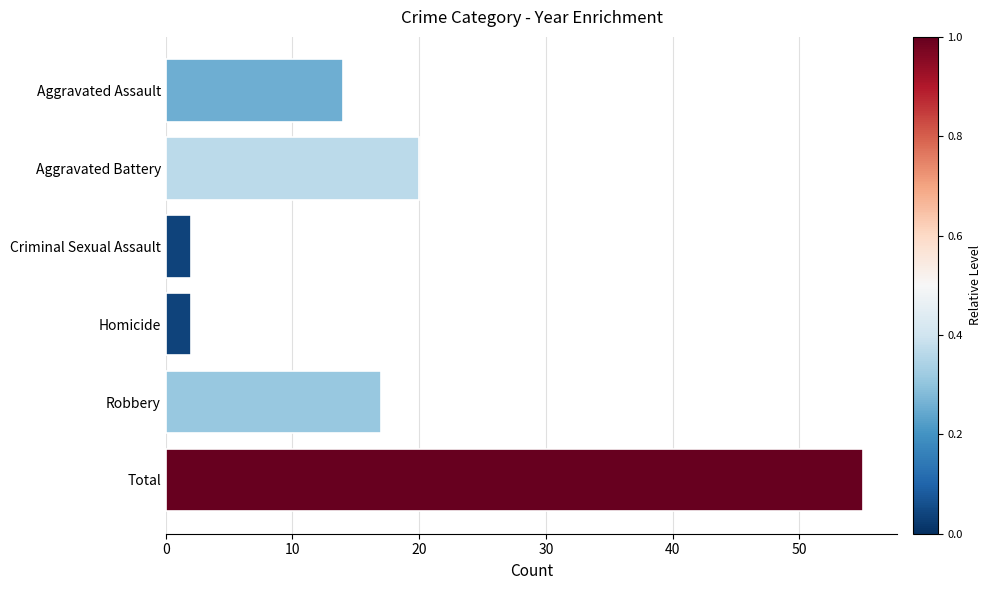

Reading bottom to top, what are all the values shown in this chart?

55	17	2	2	20	14